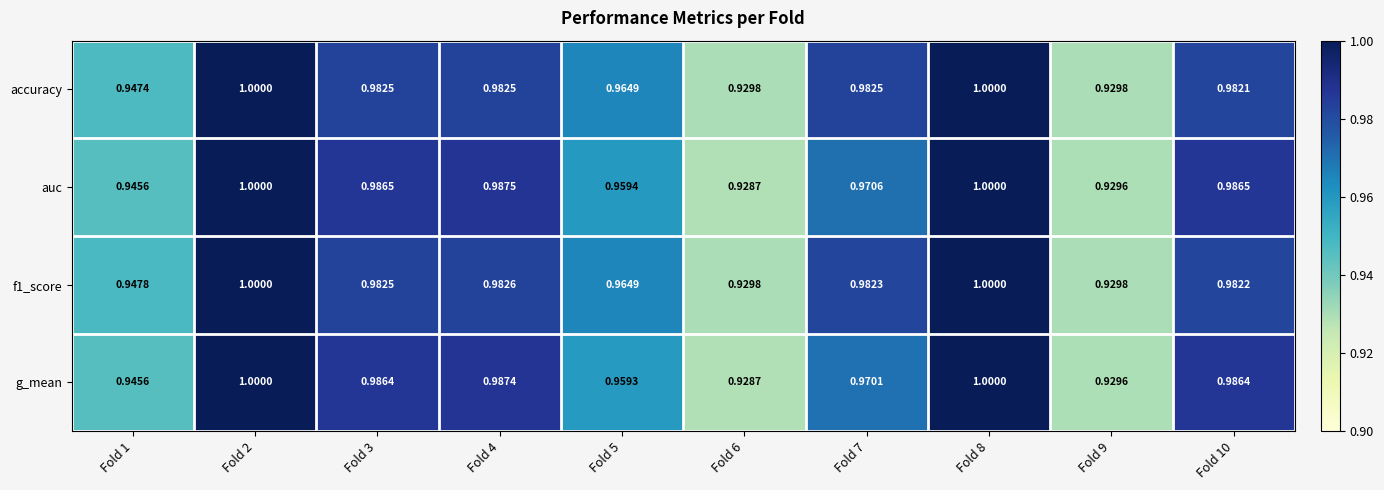

Which series changed the most between Fold 1 and Fold 7?

accuracy